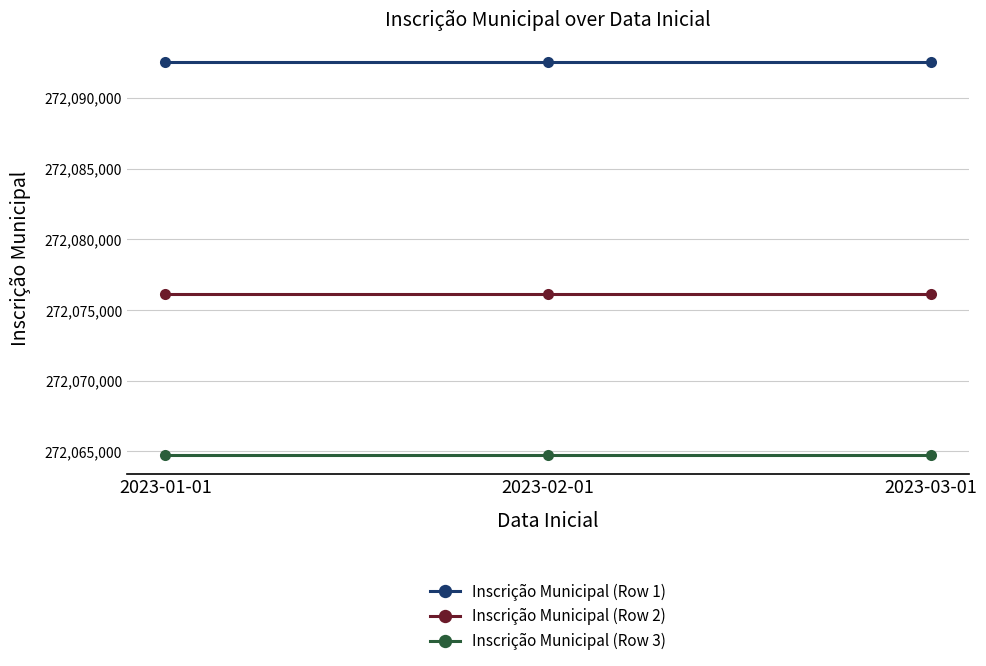

What is the difference between the highest and lowest values at 2023-02-01?

27756